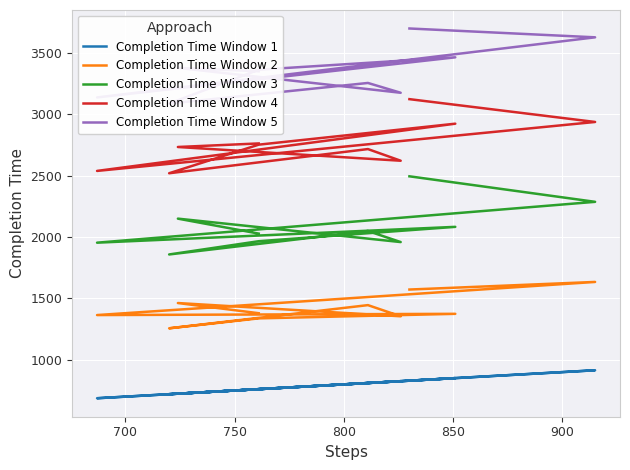

What is the maximum value for Completion Time Window 1?

915